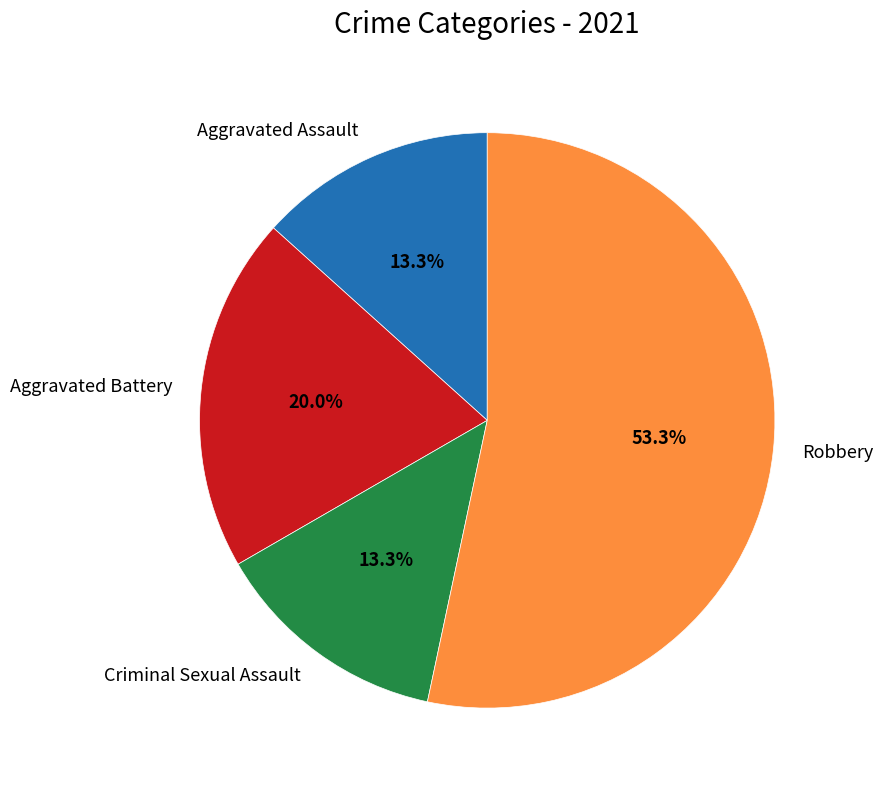

What is the largest slice in the pie chart?

Robbery